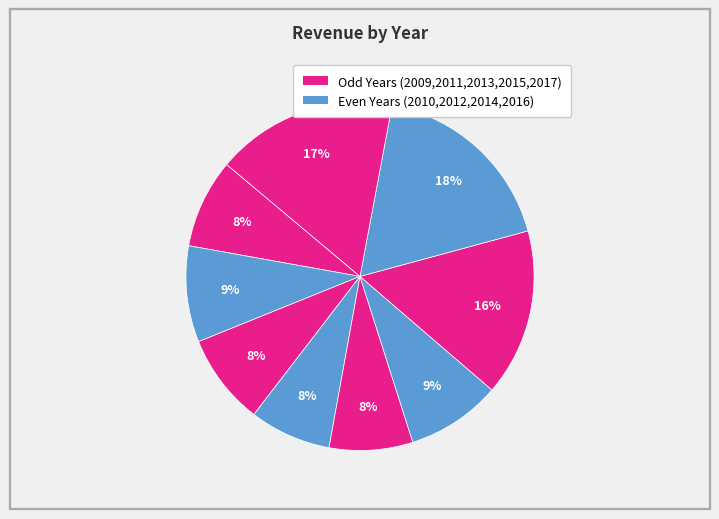

How many slices are in this pie chart?

9